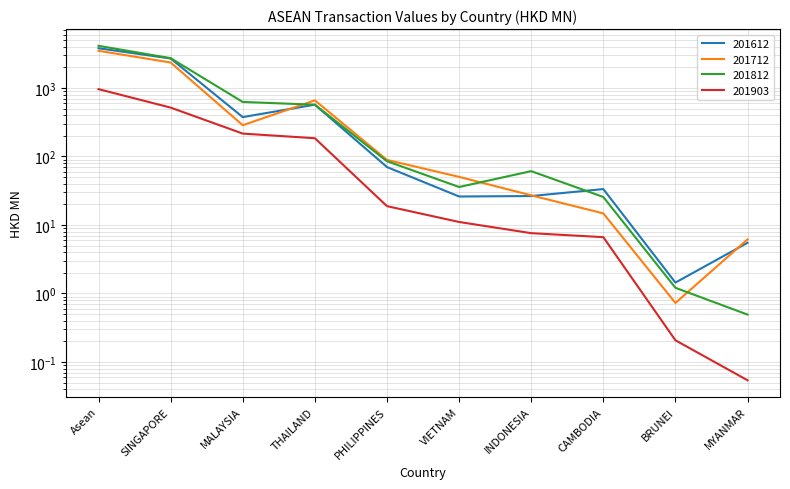

What is the maximum value for 201612?

3806.7